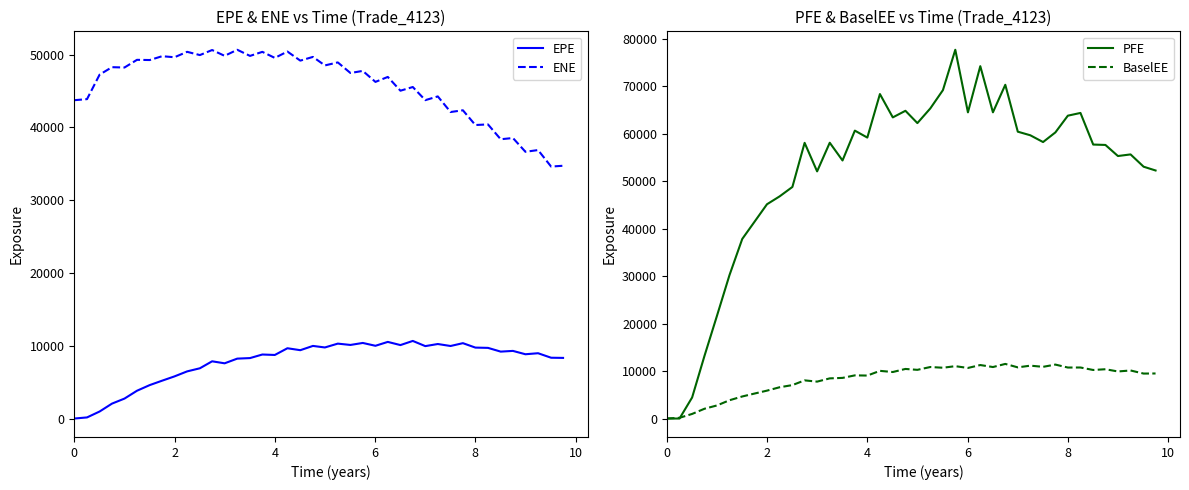

Which series has the widest spread of values?

PFE